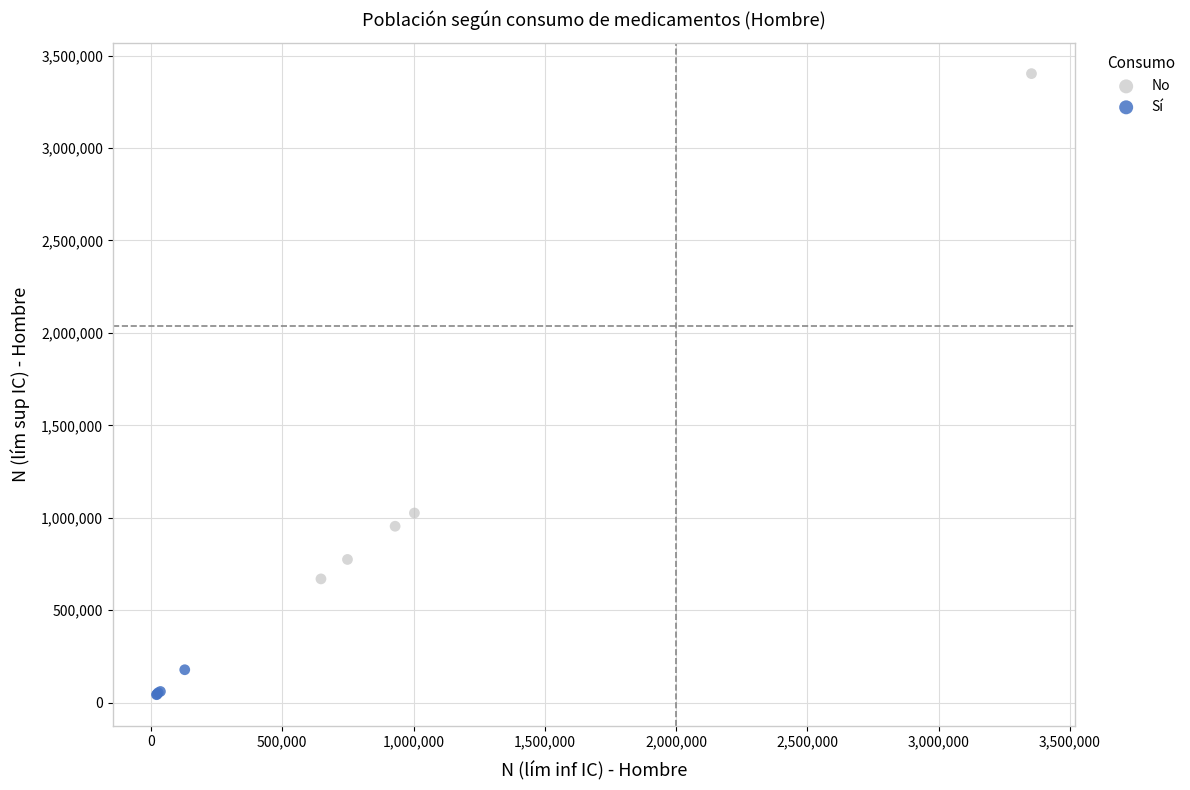

Which series contains the lowest Y value?

Sí